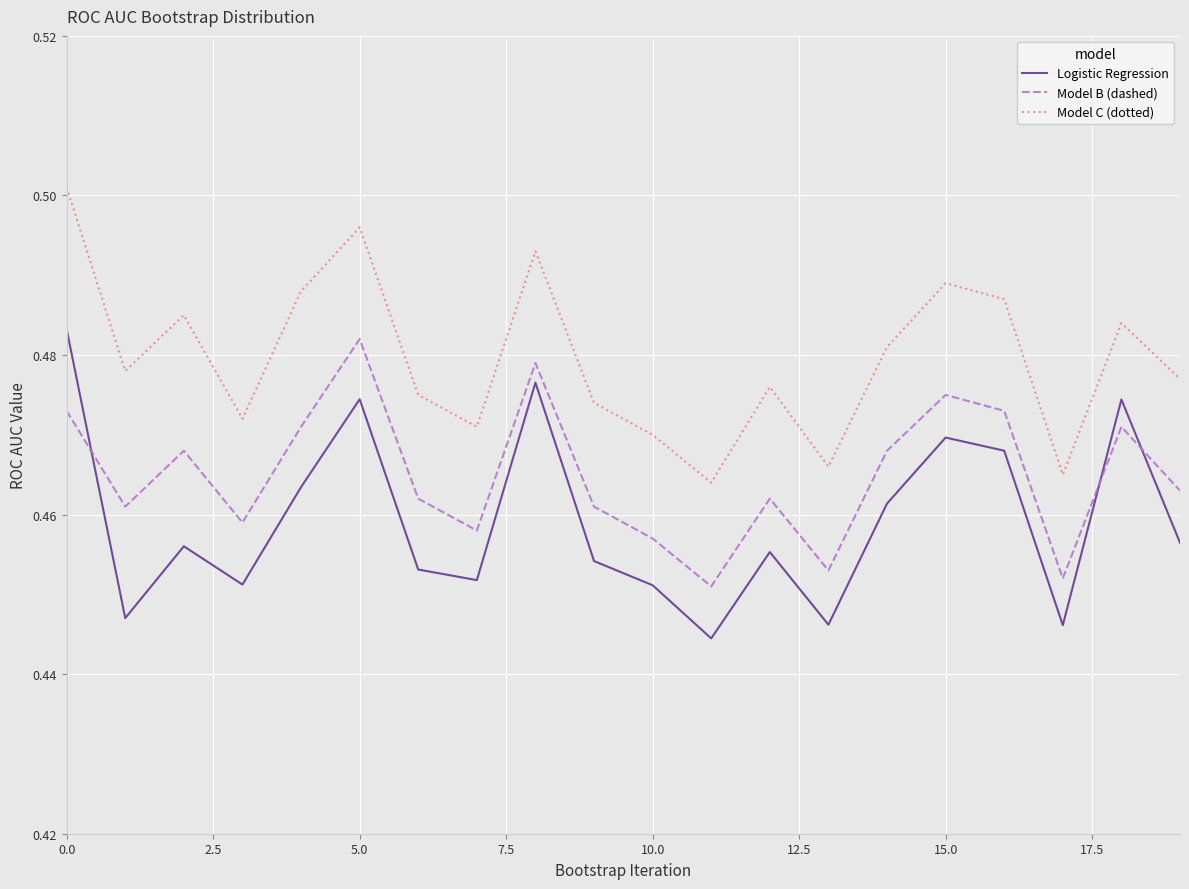

Count the Model C (dotted) values in the range 0 to 1.

20